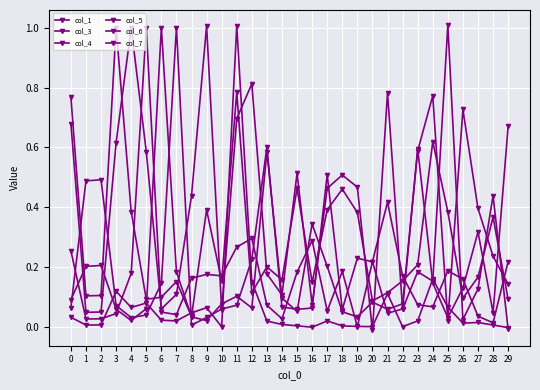

Does the chart have visible grid lines?

Yes